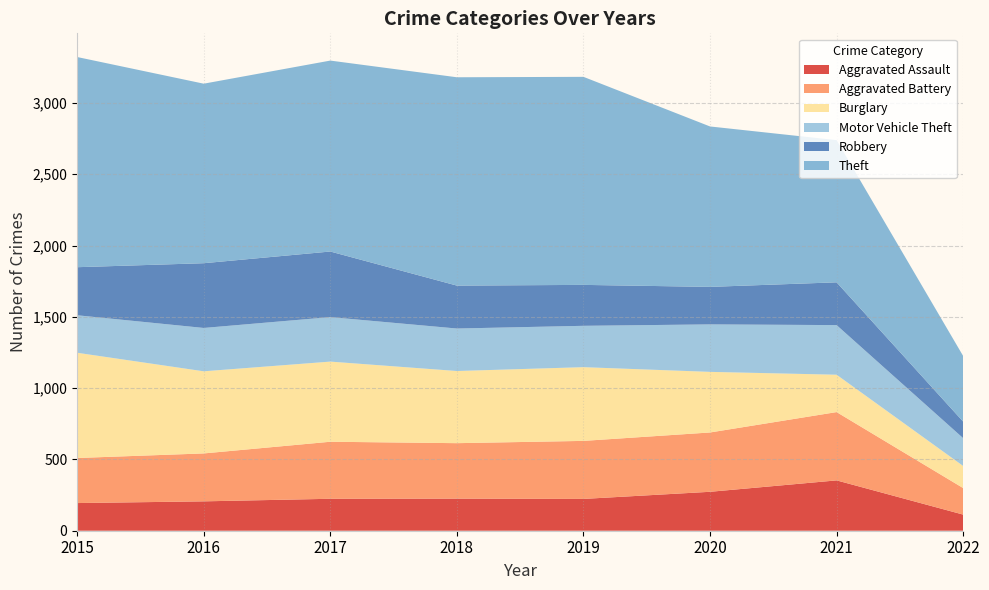

Reading left to right, list all the values displayed in this chart.

Aggravated Assault: 194	206	224	225	223	273	353	113
Aggravated Battery: 316	336	400	389	407	416	479	186
Burglary: 738	576	562	506	517	425	262	155
Motor Vehicle Theft: 263	304	312	298	290	333	348	195
Robbery: 337	454	460	301	287	263	300	116
Theft: 1474	1259	1339	1461	1459	1125	997	460